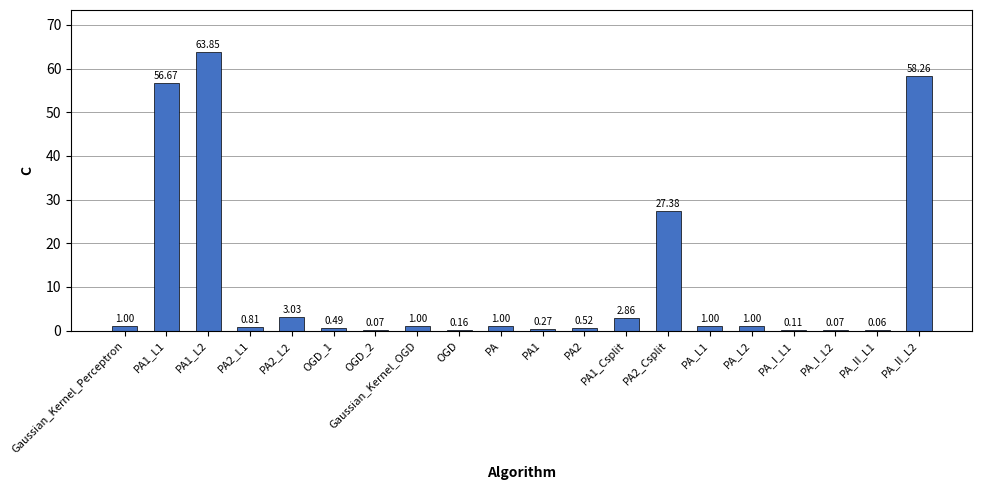

Which category has the highest value across all series?

PA1_L2